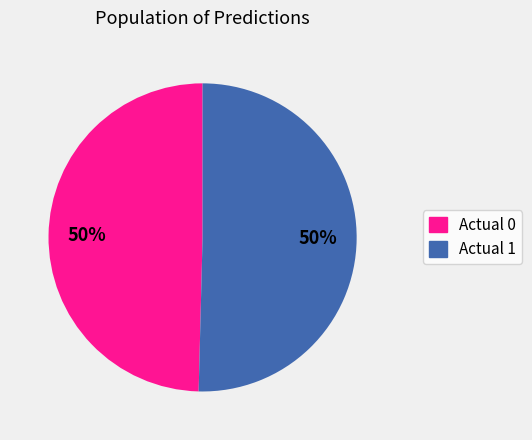

To the nearest percent, what is the average slice percentage?

50%